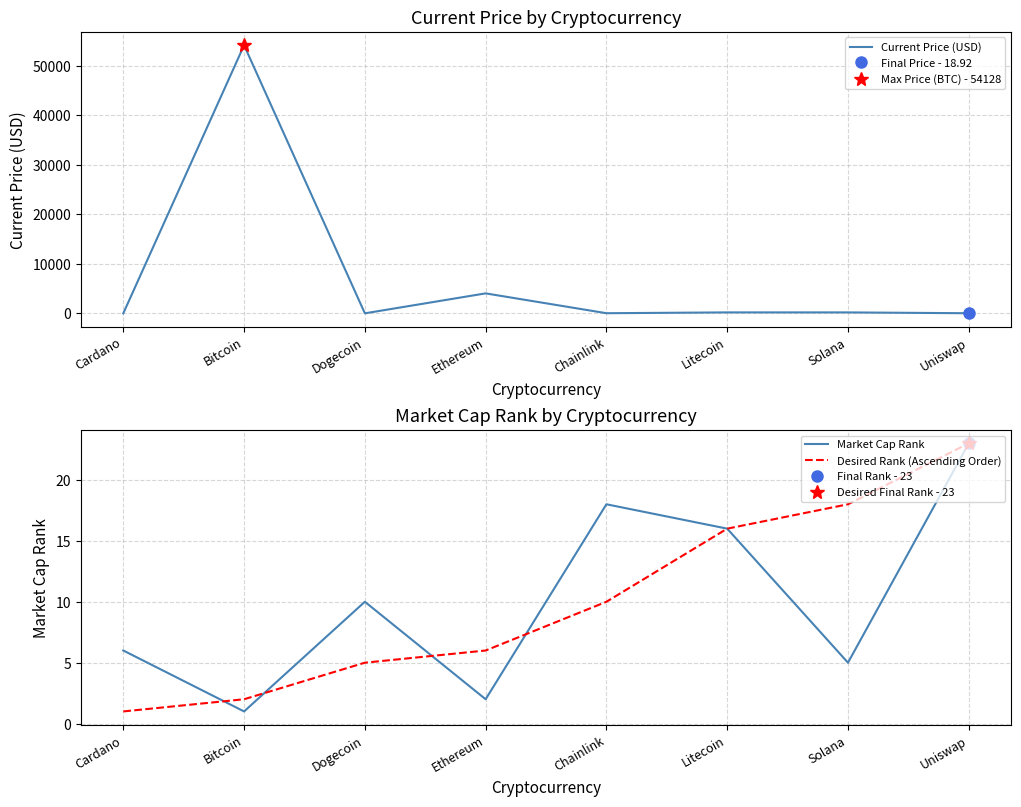

What is the maximum value shown in the chart?

54128.0